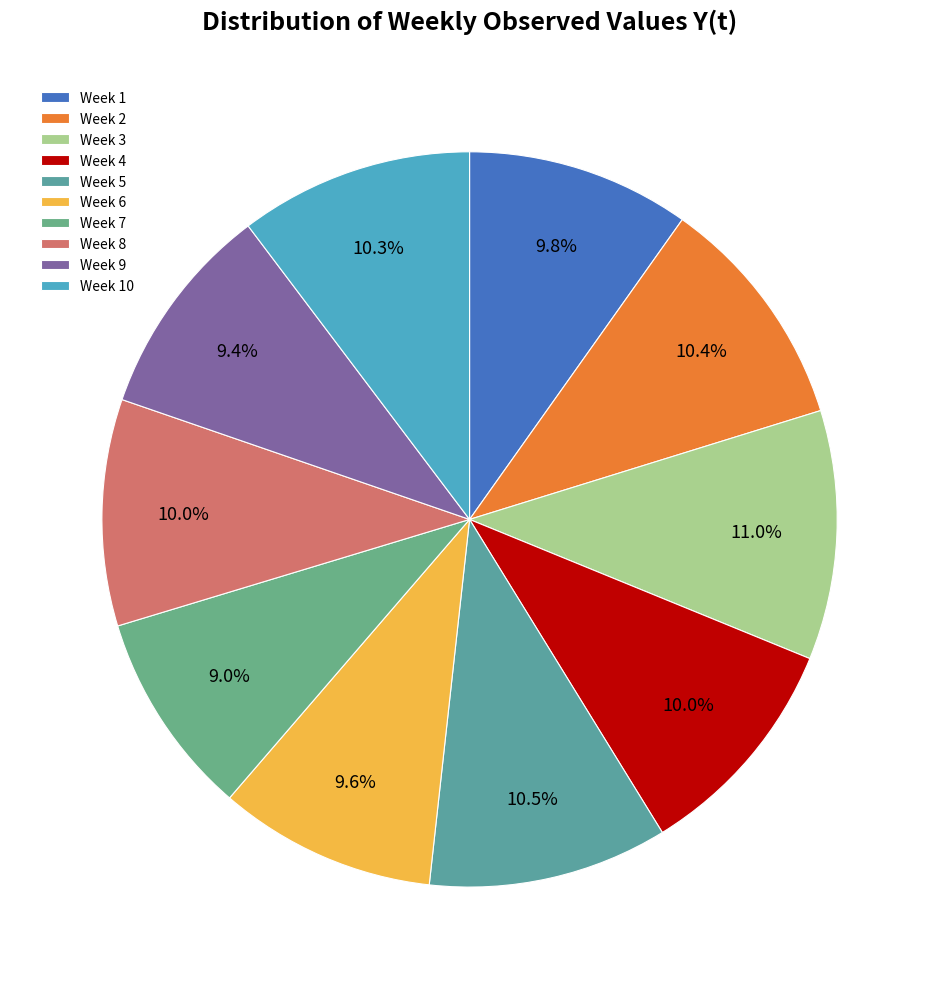

Count the number of slices in the pie.

10